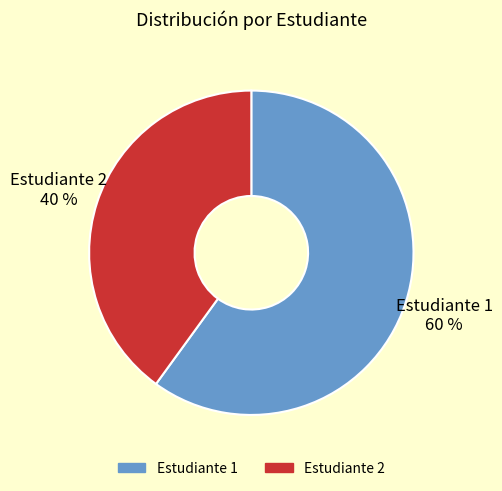

Which slice is the largest?

Estudiante 1